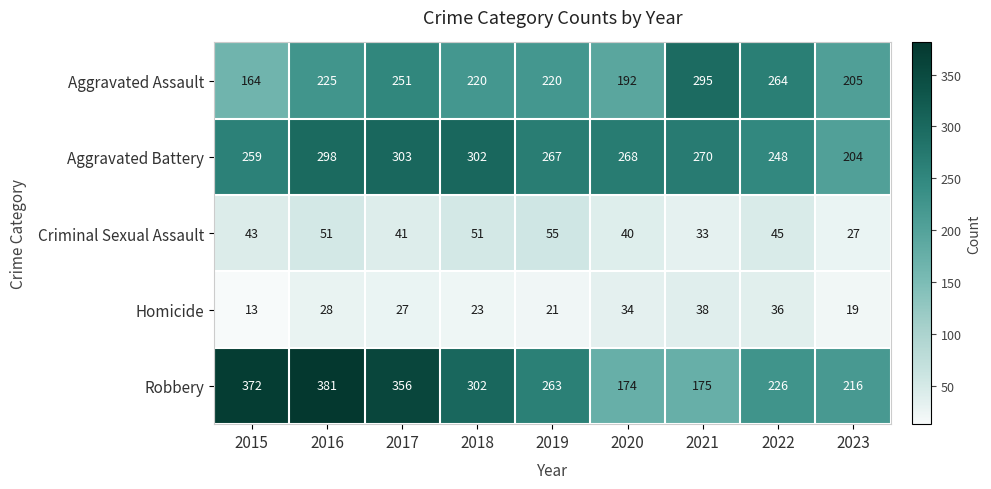

What is the smallest value displayed?

13